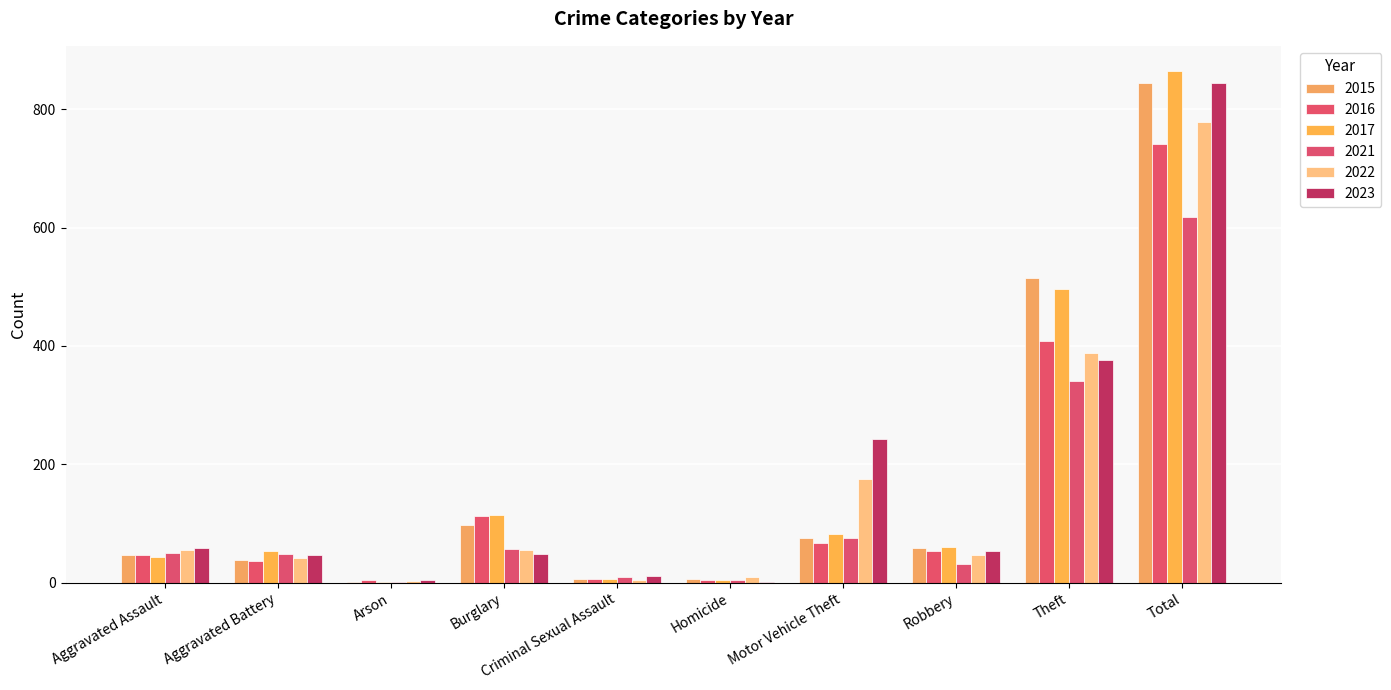

What is the sum of all 2023 values?

1688